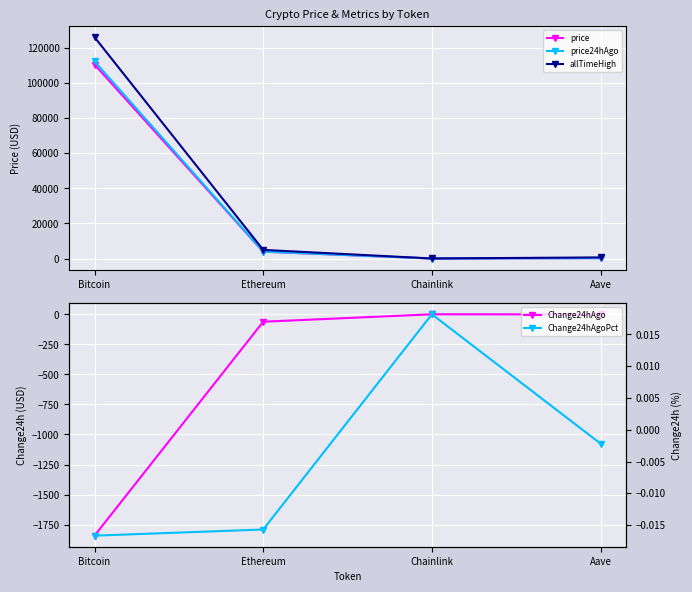

How many values in the allTimeHigh series are below 4946?

2